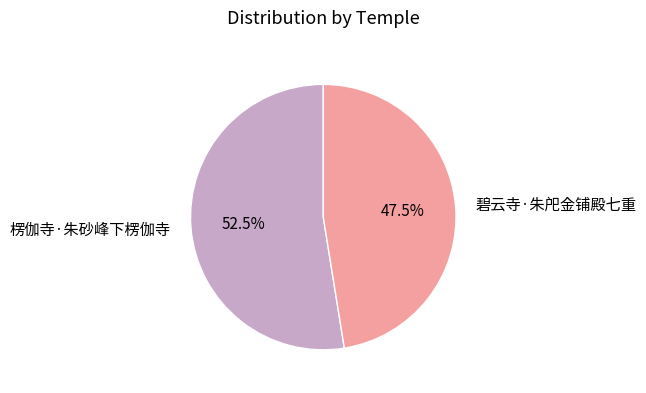

Combined, do 楞伽寺·朱砂峰下楞伽寺 and 碧云寺·朱戺金铺殿七重 account for over 50%?

Yes